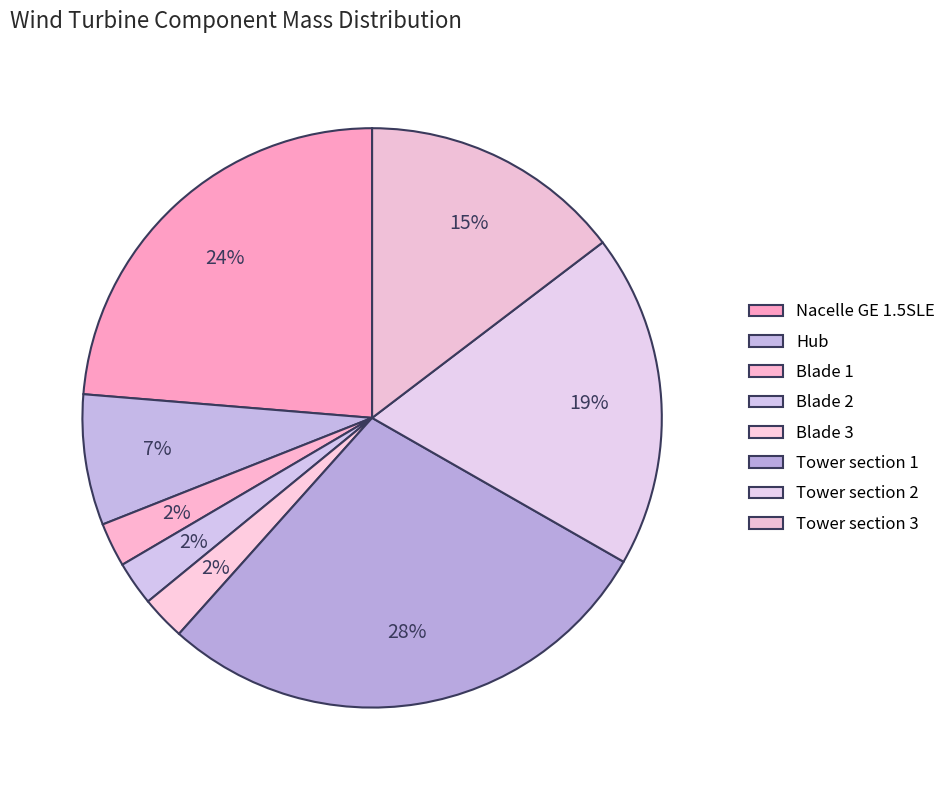

Rank the categories by value from highest to lowest.

Tower section 1, Nacelle GE 1.5SLE, Tower section 2, Tower section 3, Hub, Blade 1, Blade 2, Blade 3